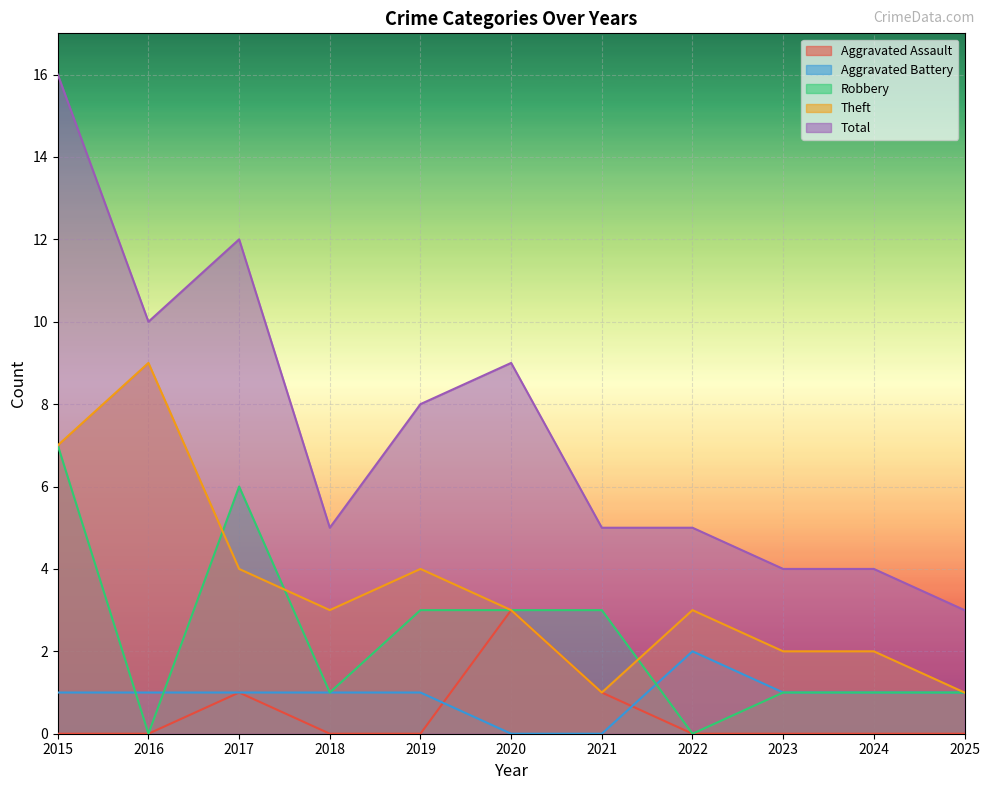

What is the sum of all Total values?

81